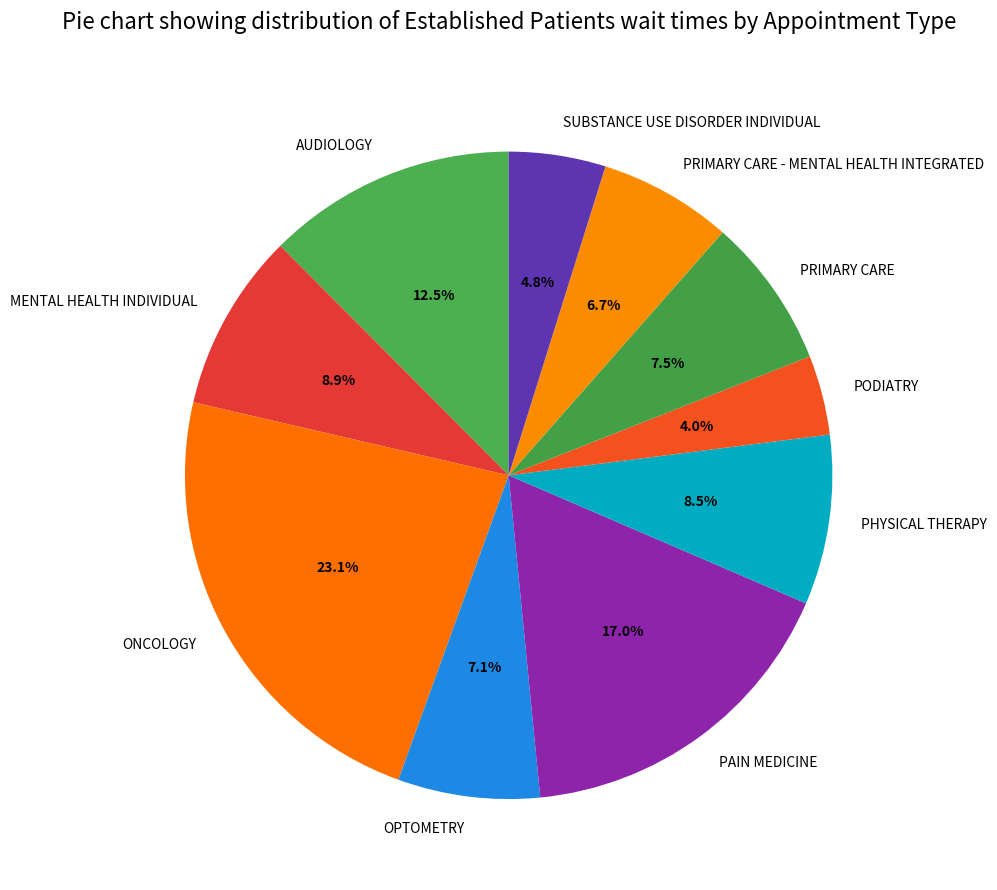

What portion of the pie excludes PRIMARY CARE?

92.5%